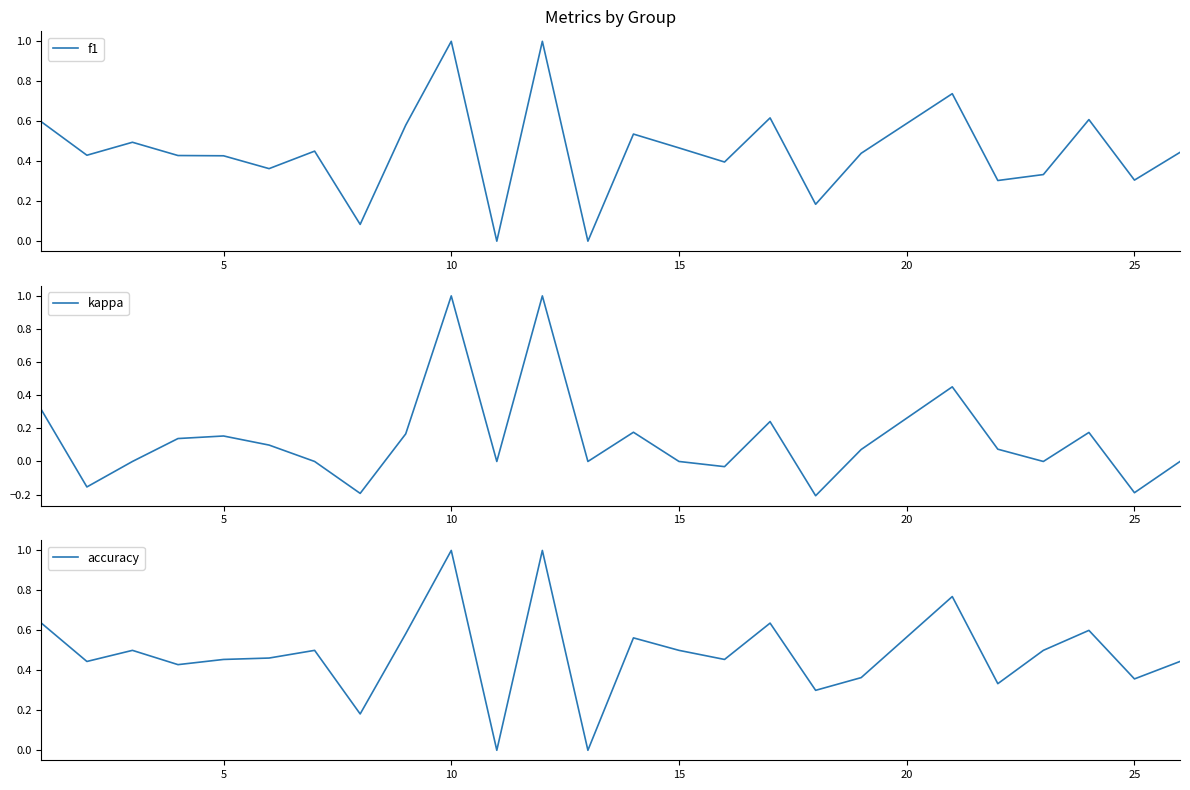

What is the highest value of the kappa series?

1.0